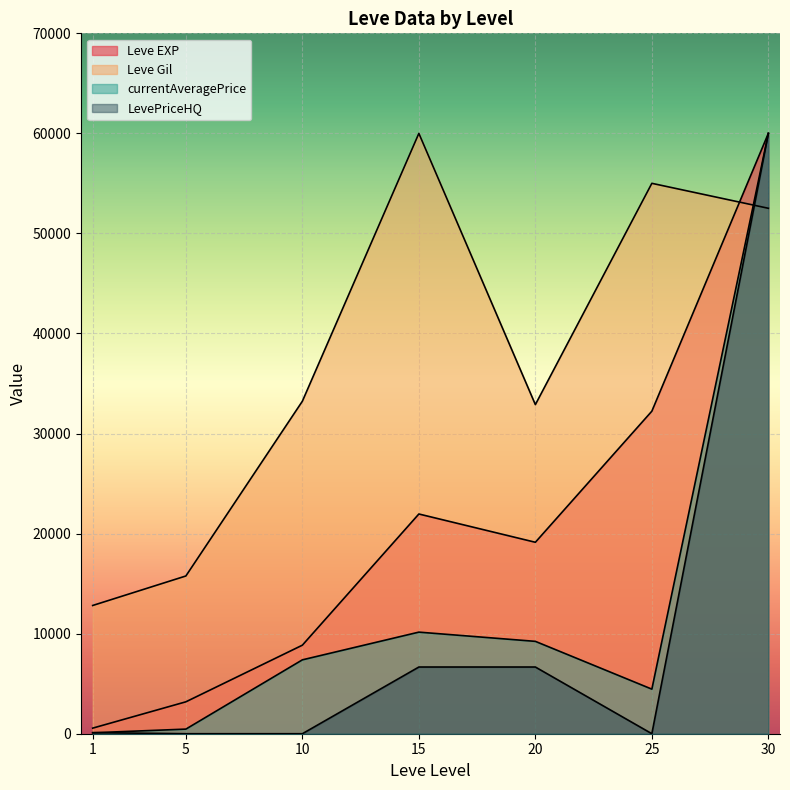

What is the lowest value of the Leve Gil series?

12816.6